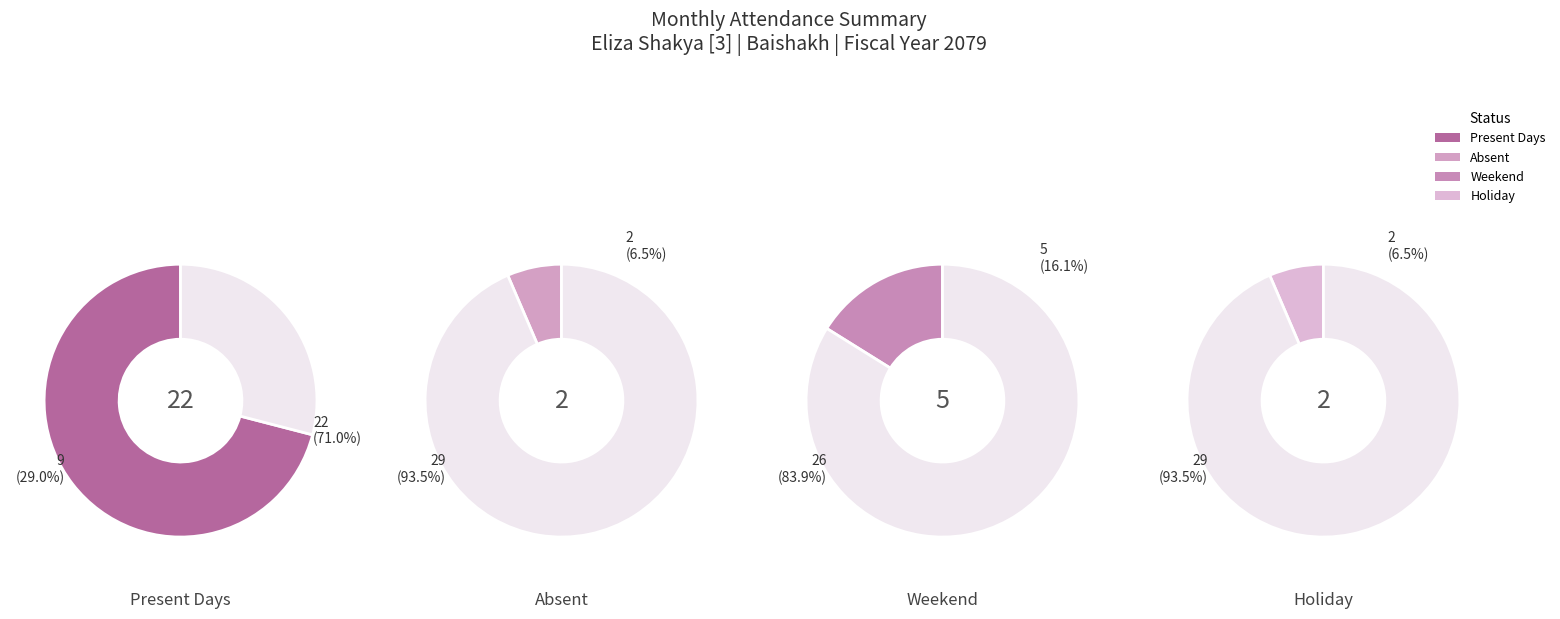

Count the number of slices in the pie.

4